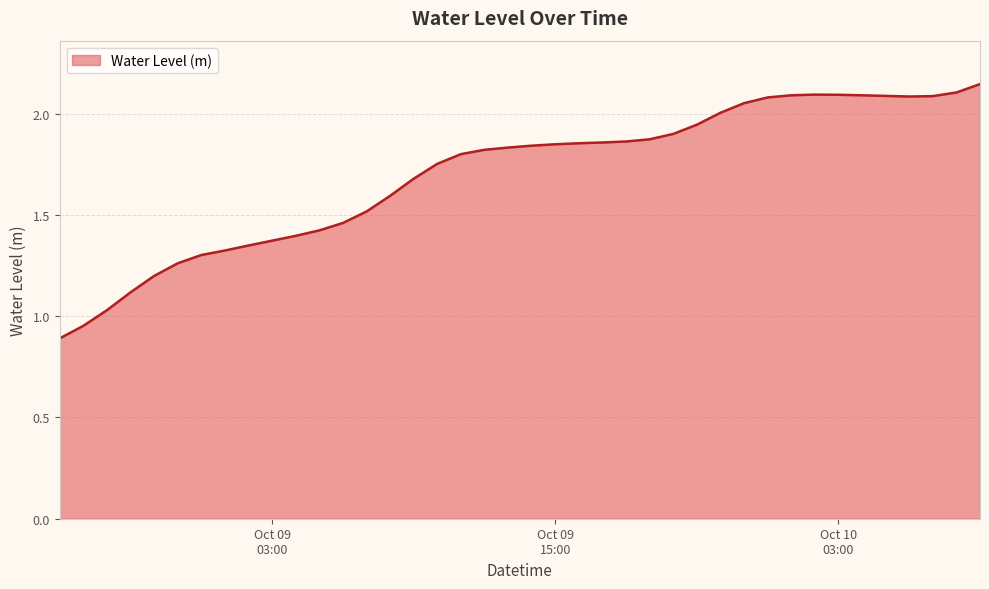

How many lines are shown in the chart?

1